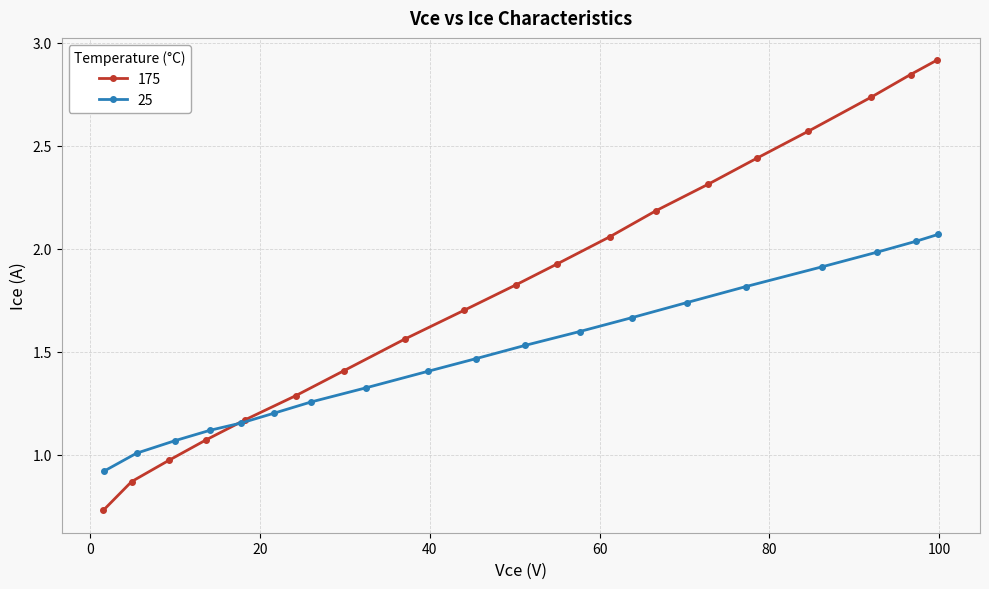

Which series ends up on top after the final intersection of 25 and 175?

175